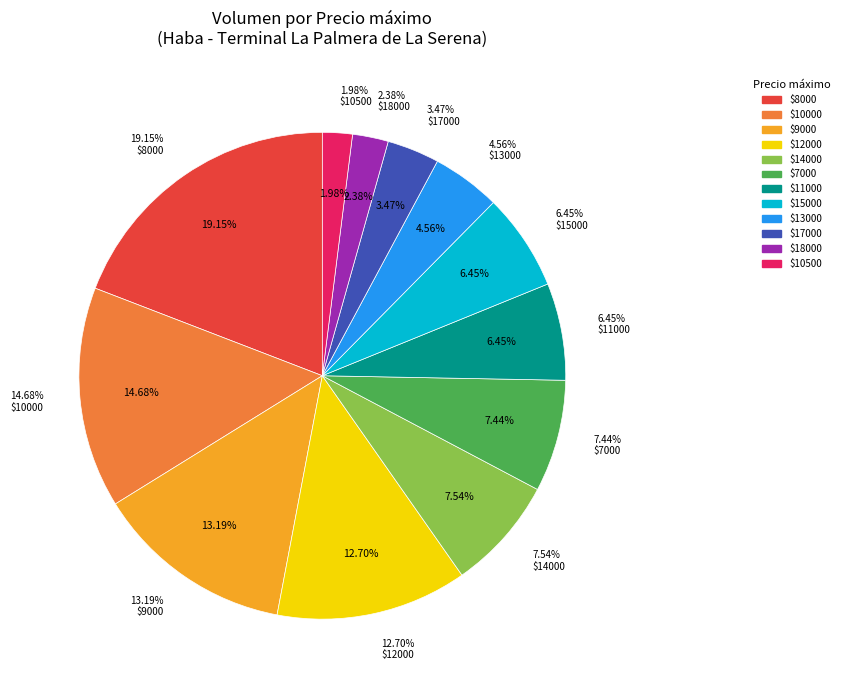

True or false: 17000 accounts for 11% of the total.

False